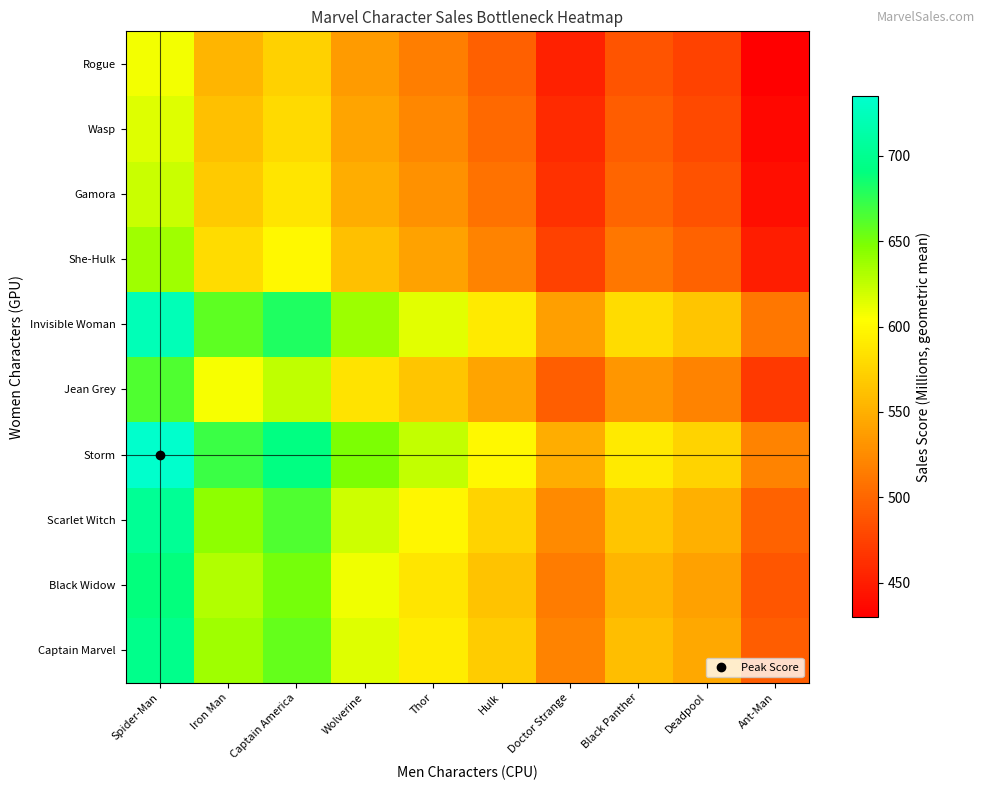

What is the total value across all series at Doctor Strange?

4989.1